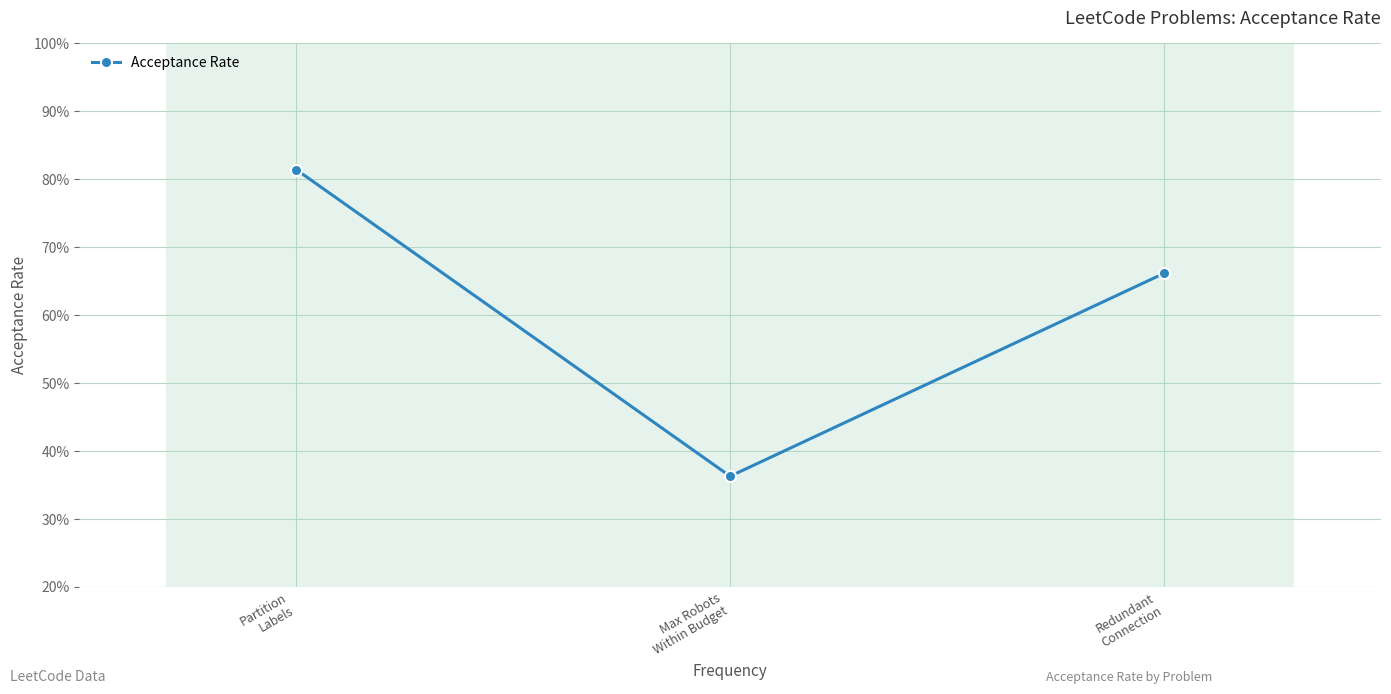

What is the change in value from Partition
Labels to Redundant
Connection?

-15.3